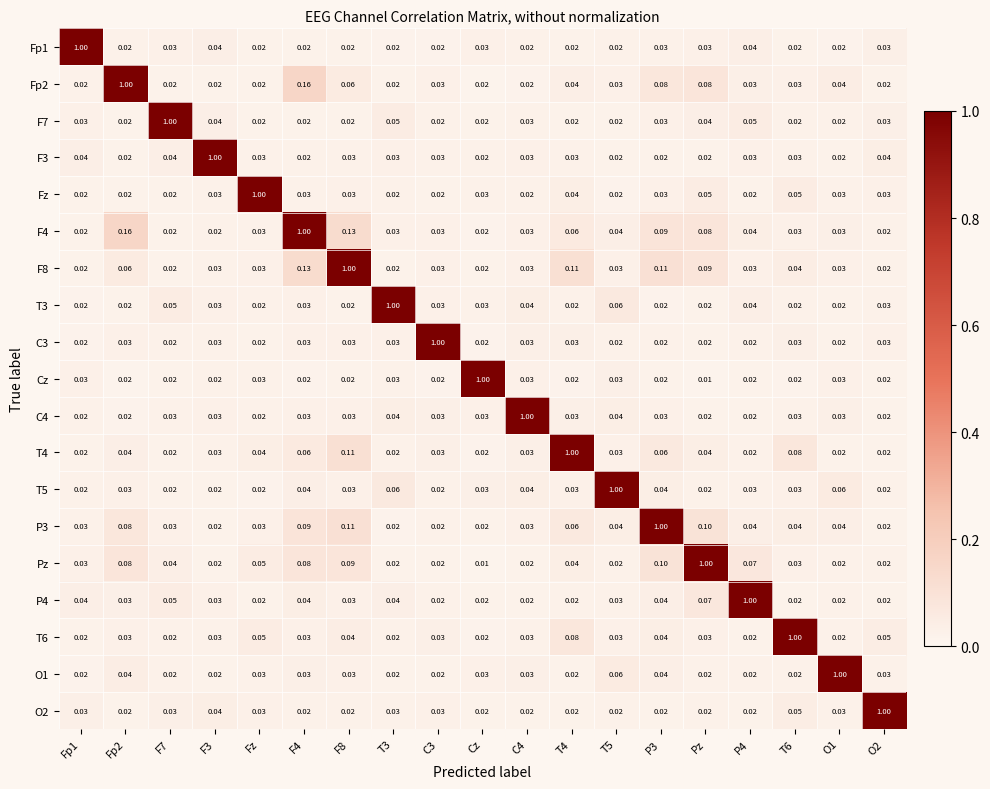

Which series has the largest total across all categories?

F4